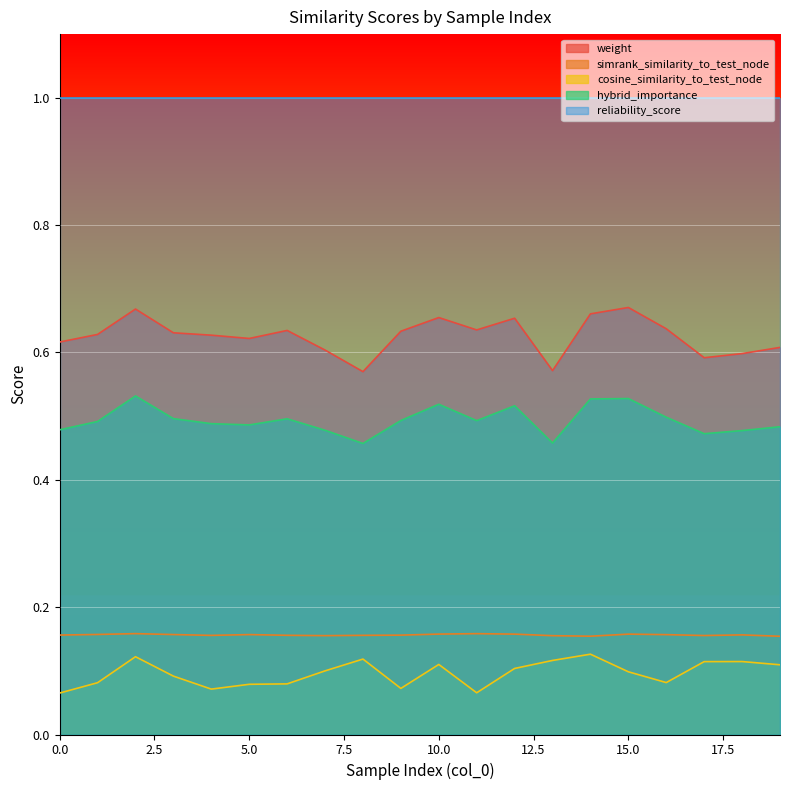

What is the lowest value of the reliability_score series?

1.0